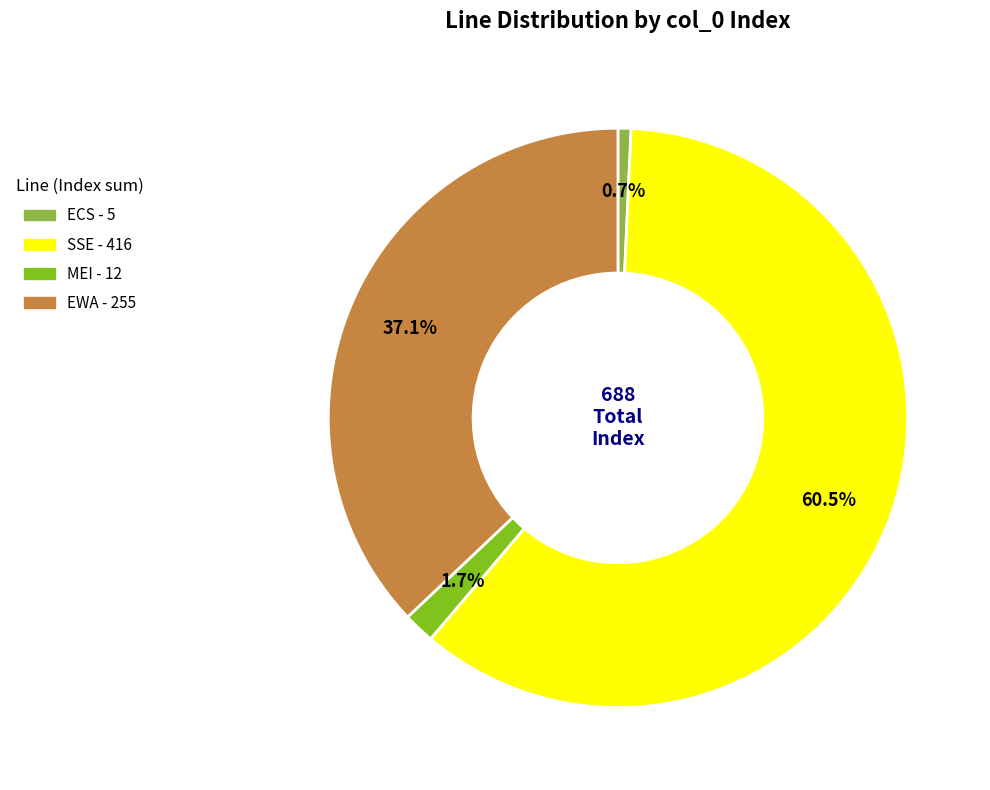

Between SSE and MEI, which is larger?

SSE